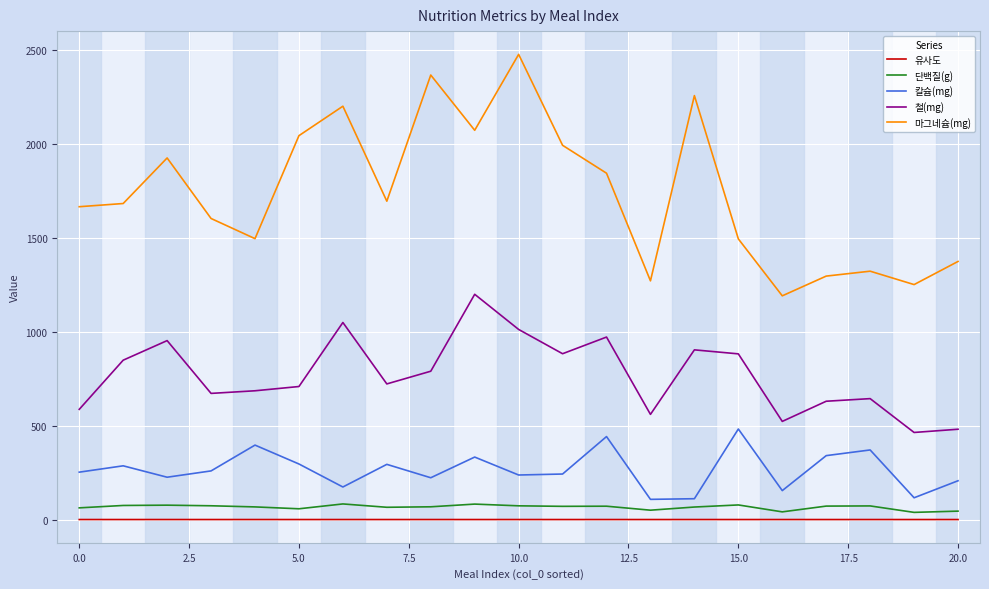

True or false: 마그네슘(mg) and 철(mg) cross at least once.

False